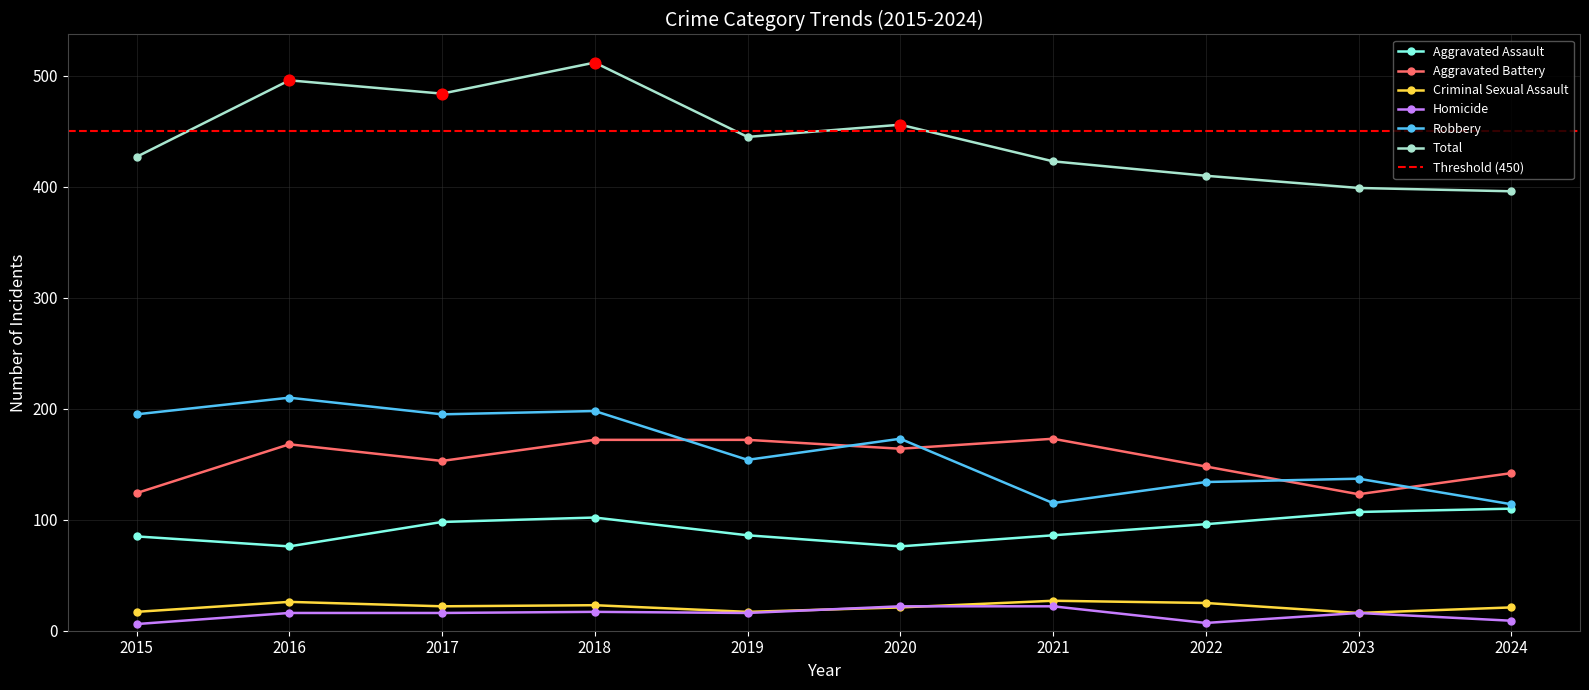

What are all the series names shown in the legend?

Aggravated Assault, Aggravated Battery, Criminal Sexual Assault, Homicide, Robbery, Total